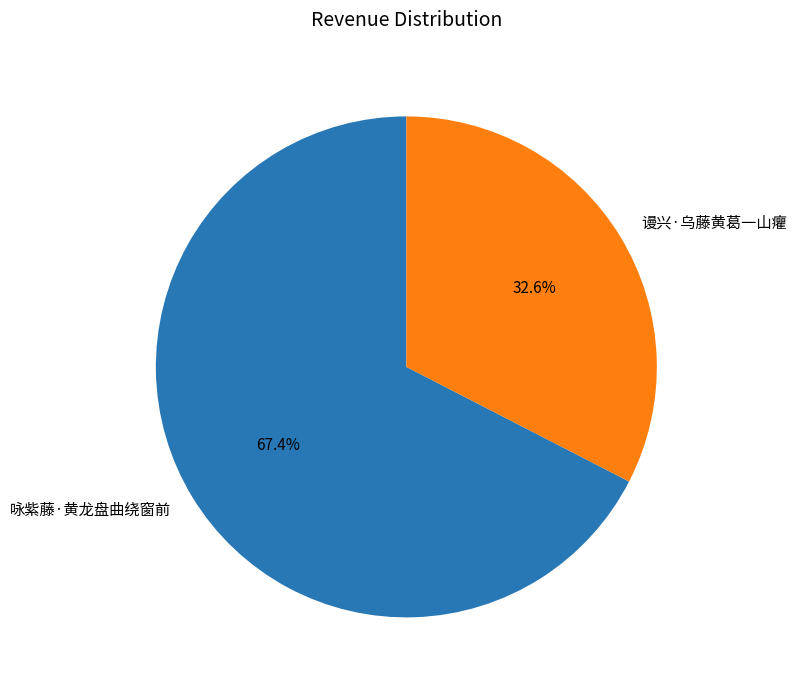

Which slice is the largest?

咏紫藤·黄龙盘曲绕窗前